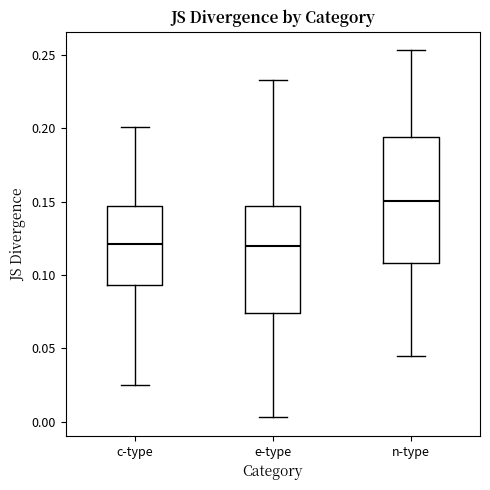

Reading left to right, transcribe this box plot: for each box, give where its median line is, the range the box spans, and where its two whiskers end, as read against the y-axis. The values are not printed on the chart, so give them approximately, as read against the axis.

c-type: median 0.120, box 0.095 to 0.145, whiskers 0.025 to 0.200
e-type: median 0.120, box 0.075 to 0.145, whiskers 0.005 to 0.235
n-type: median 0.150, box 0.110 to 0.195, whiskers 0.045 to 0.255